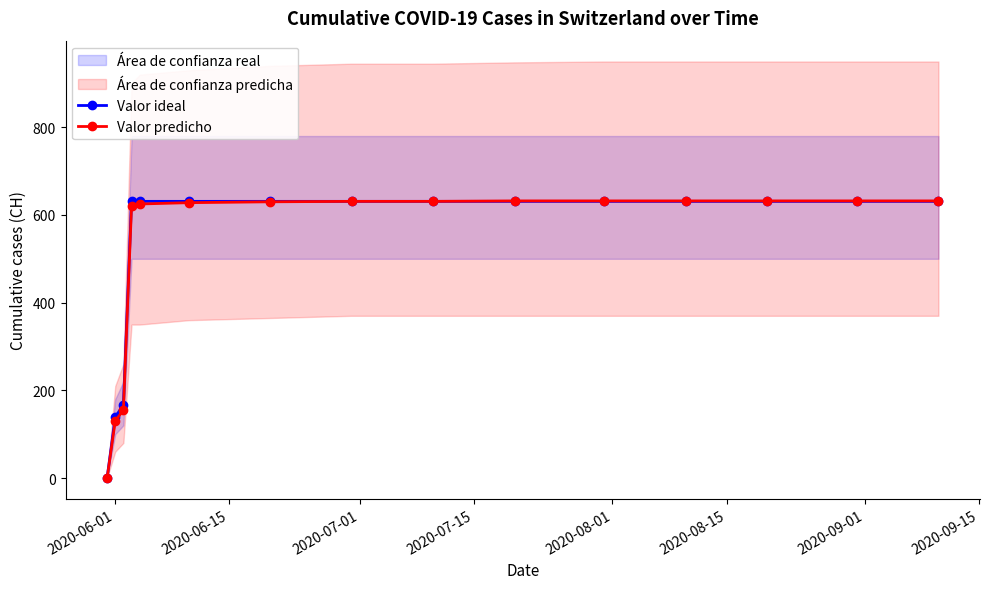

Reading left to right, what are all the values shown in this chart?

Valor ideal: 0	139	167	631	631	631	631	631	631	631	631	631	631	631	631
Valor predicho: 0	130	155	620	625	628	630	631	631	632	632	632	632	632	632